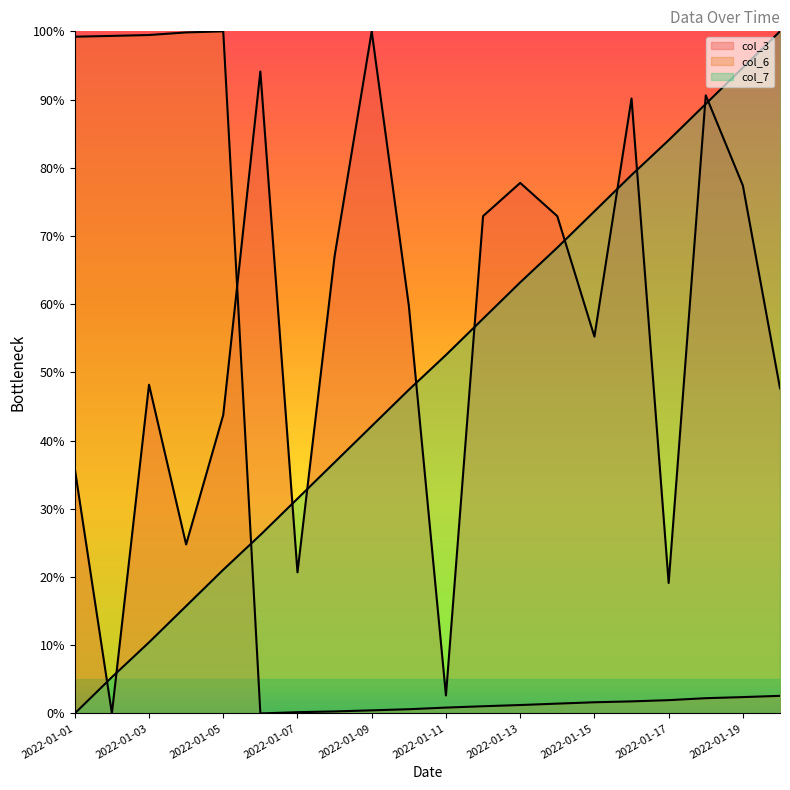

How many distinct data groups are displayed?

3